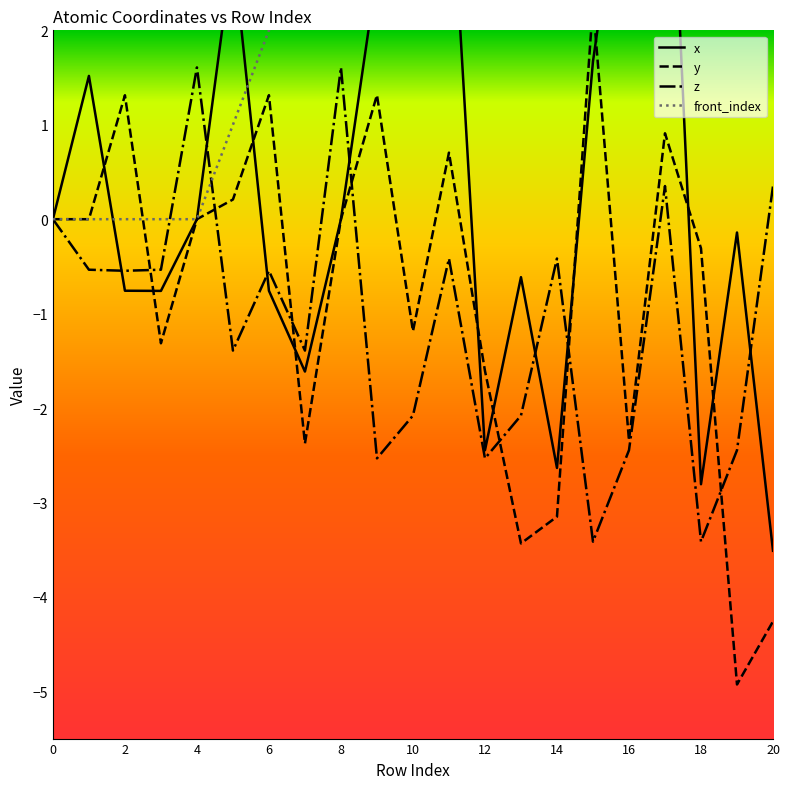

Reading left to right, what are all the values shown in this chart?

x: 0=0.0	1=1.5	2=-0.8	3=-0.8	4=0.0	5=2.9	6=-0.8	7=-1.6	8=-0.0	9=2.6	10=3.3	11=4.0	12=-2.4	13=-0.6	14=-2.6	15=1.7	16=4.3	17=5.4	18=-2.8	19=-0.1	20=-3.5
y: 0=0.0	1=0.0	2=1.3	3=-1.3	4=0.0	5=0.2	6=1.3	7=-2.4	8=0.0	9=1.3	10=-1.2	11=0.7	12=-1.6	13=-3.4	14=-3.1	15=2.3	16=-2.3	17=0.9	18=-0.3	19=-4.9	20=-4.3
z: 0=0.0	1=-0.5	2=-0.5	3=-0.5	4=1.6	5=-1.4	6=-0.5	7=-1.4	8=1.6	9=-2.5	10=-2.1	11=-0.4	12=-2.5	13=-2.1	14=-0.4	15=-3.4	16=-2.4	17=0.4	18=-3.4	19=-2.4	20=0.4
front_index: 0=0.0	1=0.0	2=0.0	3=0.0	4=0.0	5=1.0	6=2.0	7=3.0	8=4.0	9=5.0	10=5.0	11=5.0	12=7.0	13=7.0	14=7.0	15=9.0	16=10.0	17=11.0	18=12.0	19=13.0	20=14.0